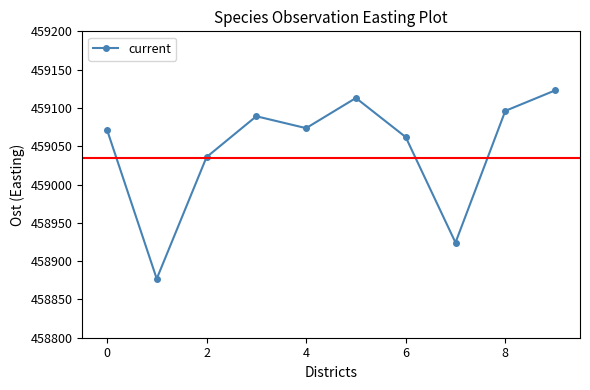

What is the sum of all values?

4590465.3